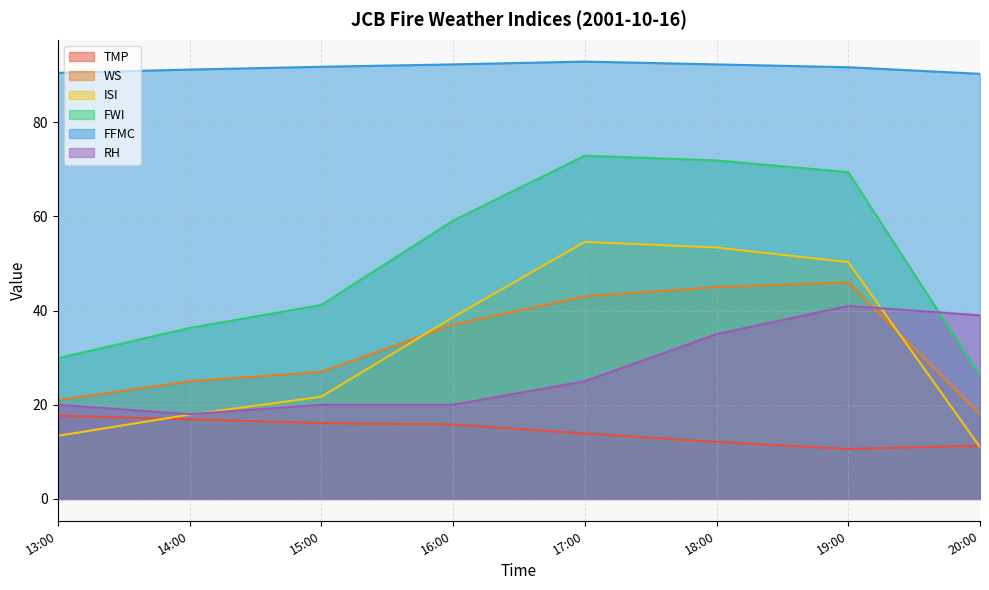

In WS, how many points are higher than both neighbors (excluding endpoints)?

1